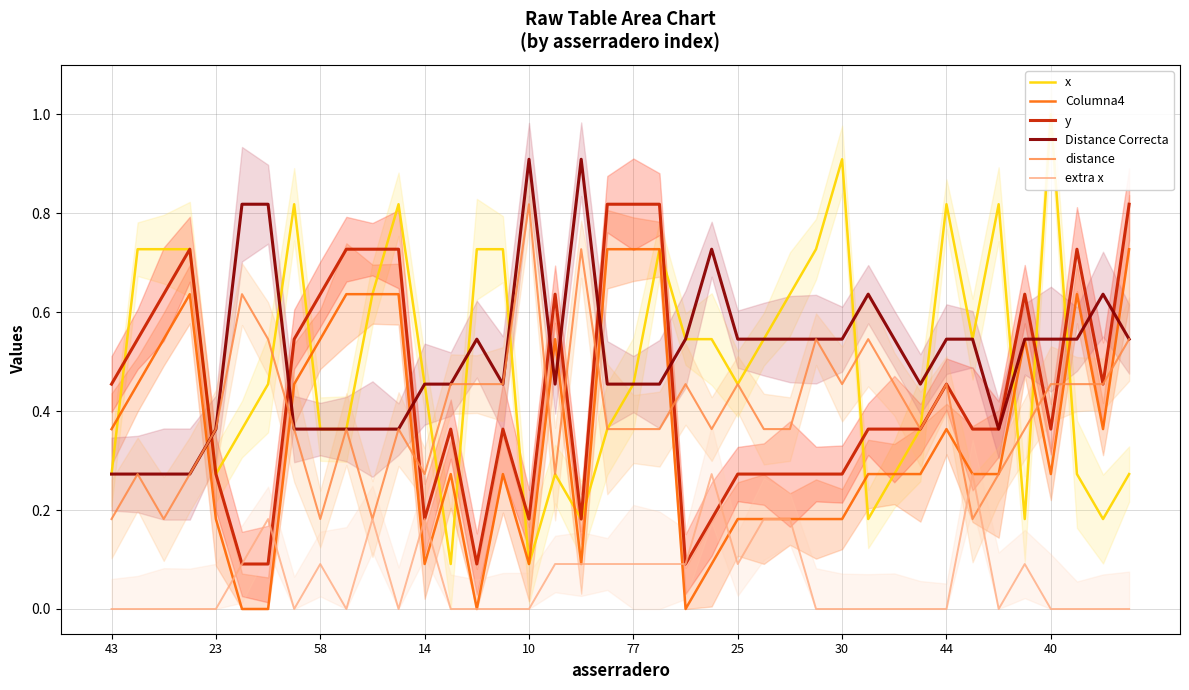

True or false: y and Columna4 cross at least once.

False